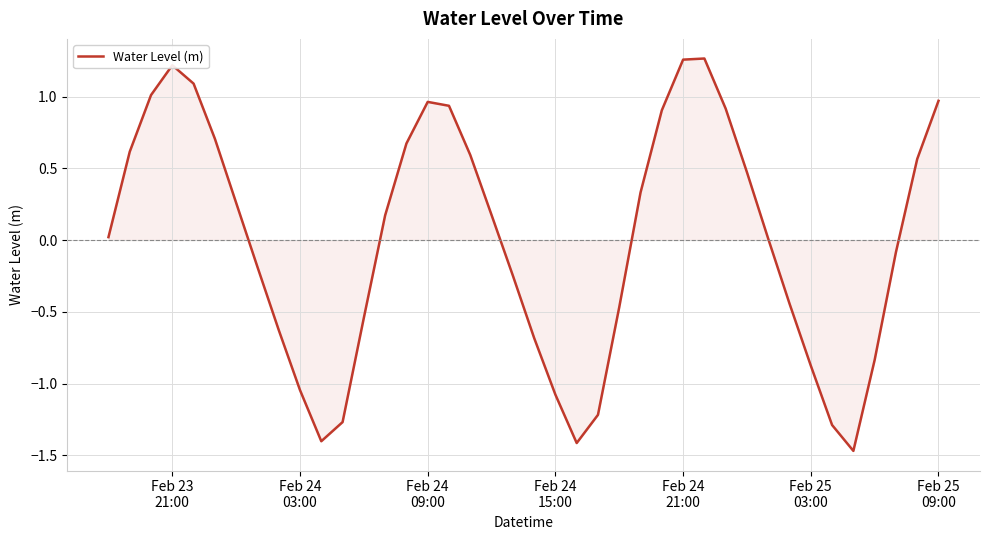

How many interior local peaks (higher than both neighbors) does the data have?

3